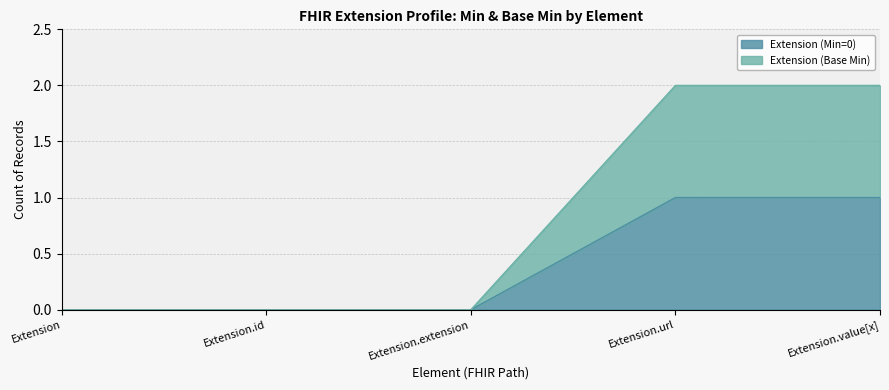

Is the value of Extension (Min=0) at Extension.id greater than the value of Extension (Base Min) at Extension.id?

No